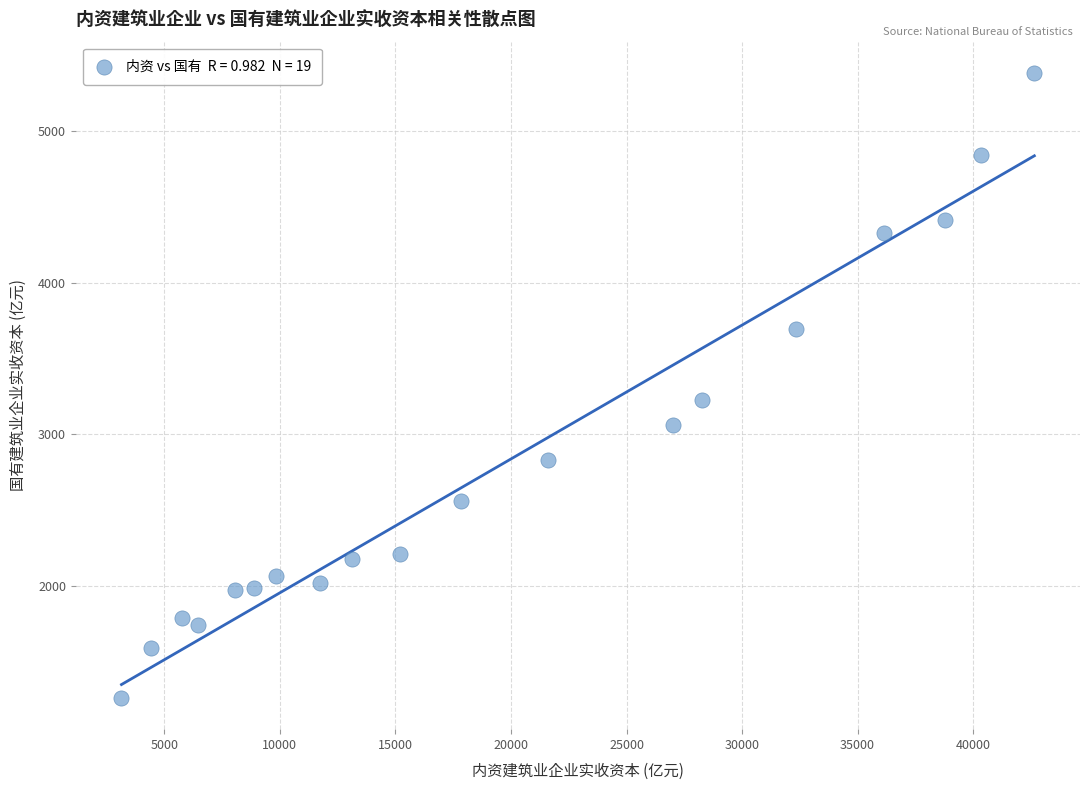

What is the range of X values (max minus min)?

39500.1